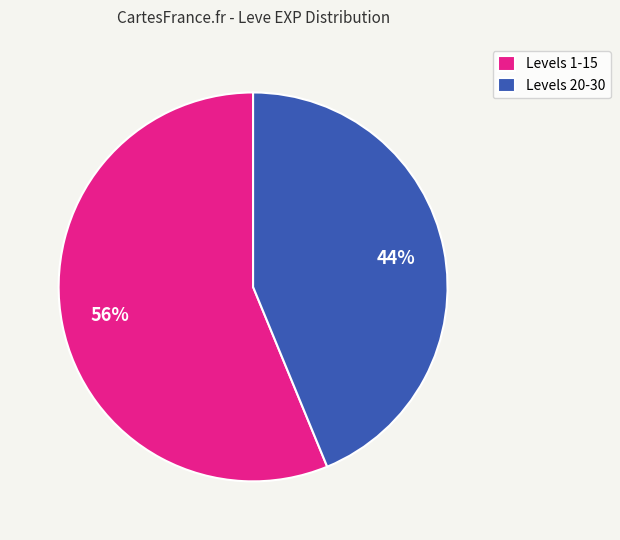

To the nearest percent, what is the difference between the Levels 20-30 and Levels 1-15 slice percentages?

12%